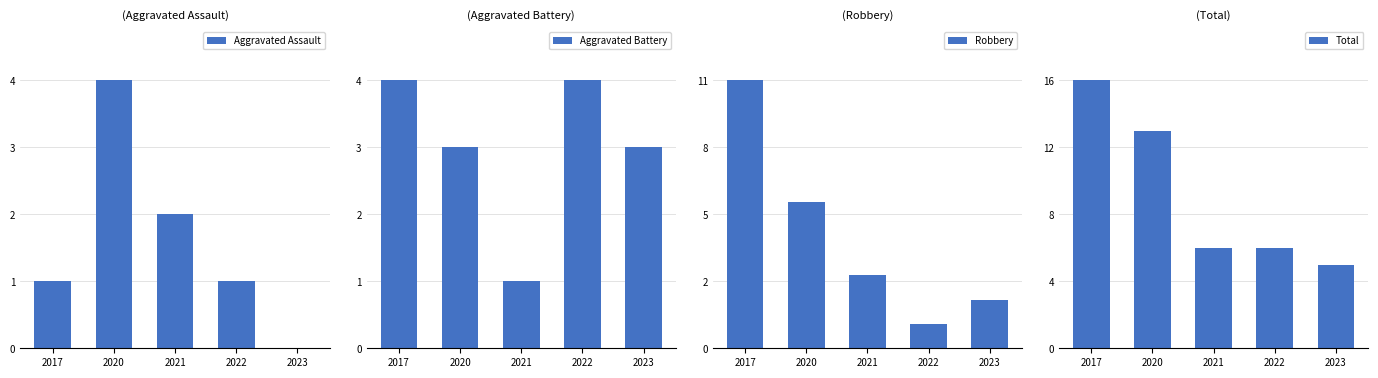

Rank the series by their maximum value, from lowest to highest.

Aggravated Assault, Aggravated Battery, Robbery, Total